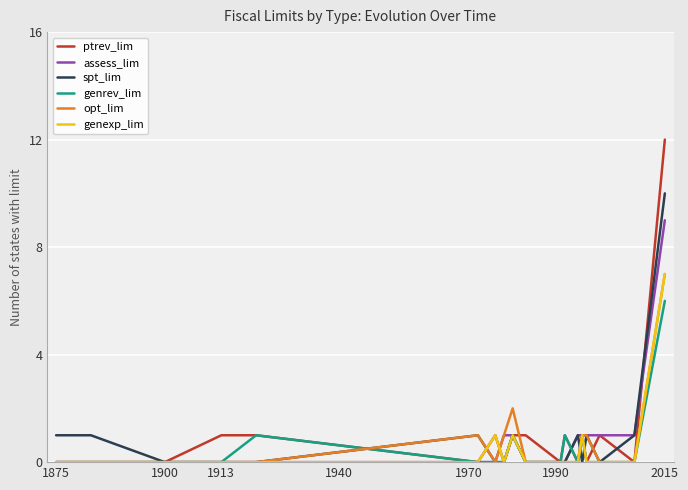

What is the difference between the maximum and minimum values in the opt_lim series?

7